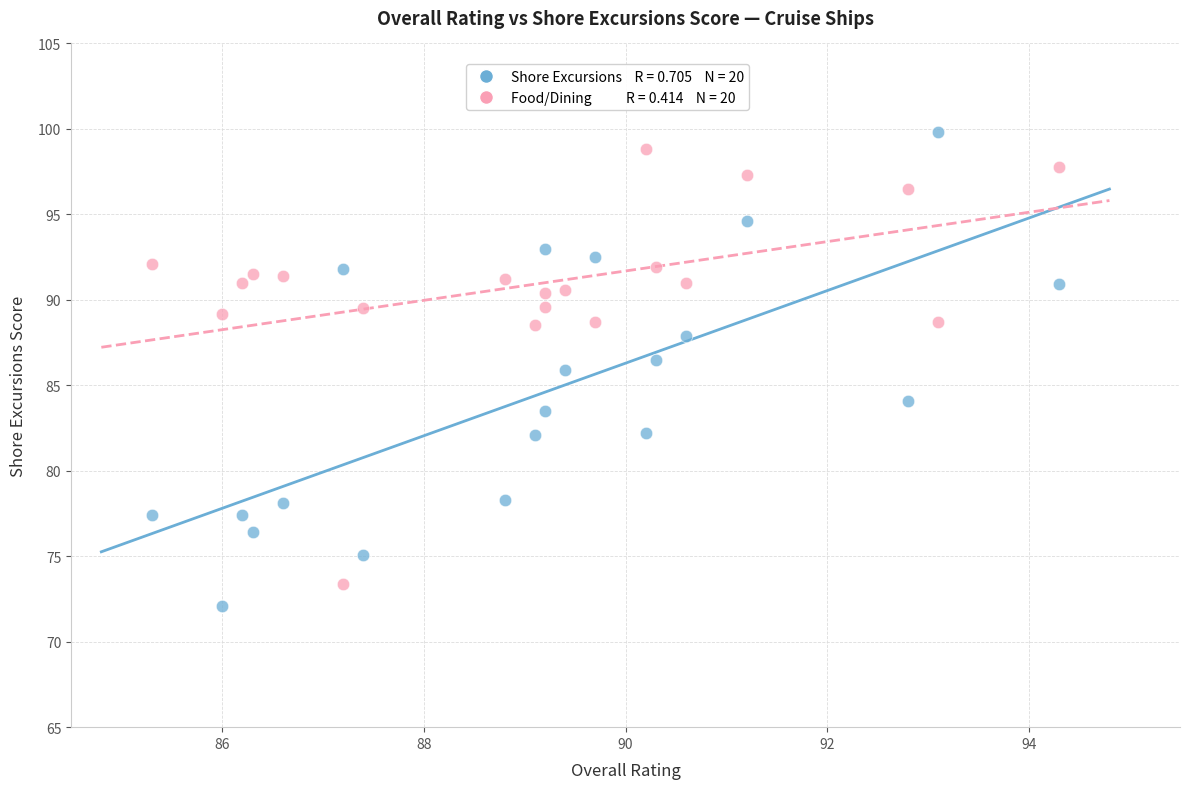

Across all data points, what is the range of X values (max minus min)?

9.0